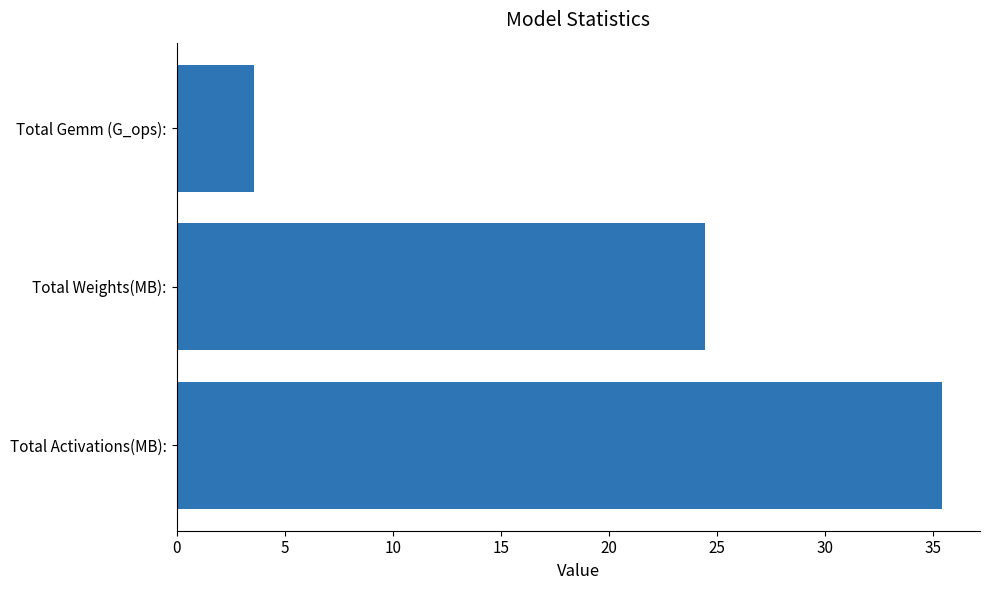

What is the sum of all values?

63.4